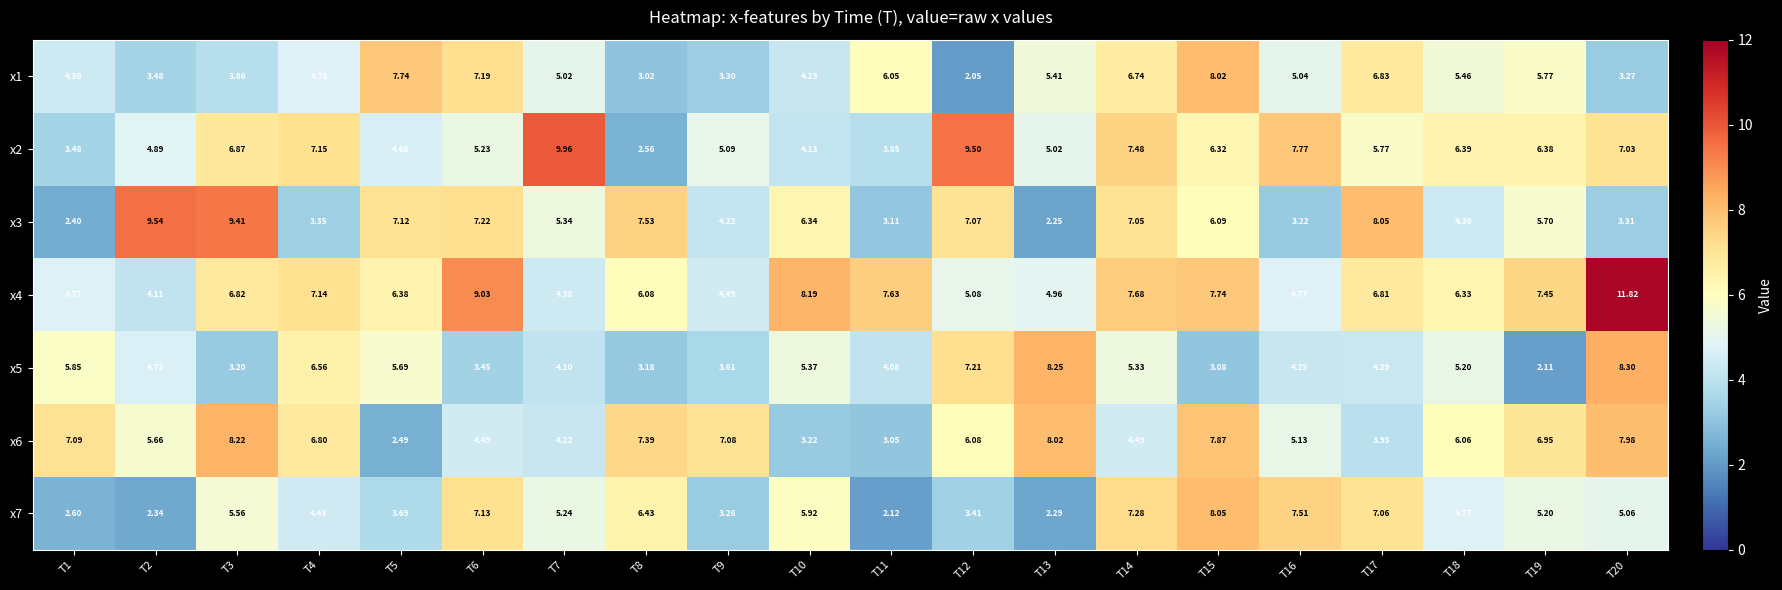

Which series has the widest spread of values?

x4